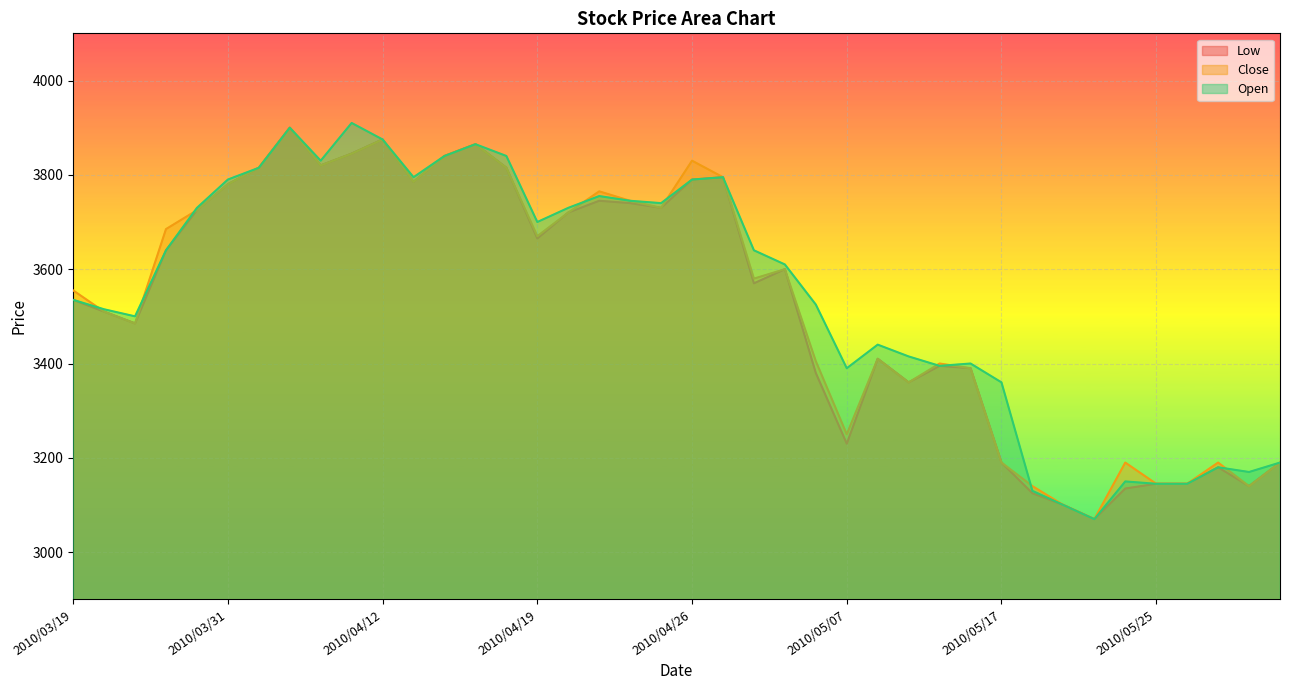

At how many categories does at least one series exceed 3870?

3